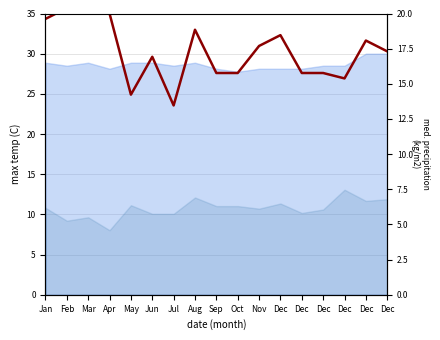

How many interior local valleys (lower than both neighbors) does the data have?

3